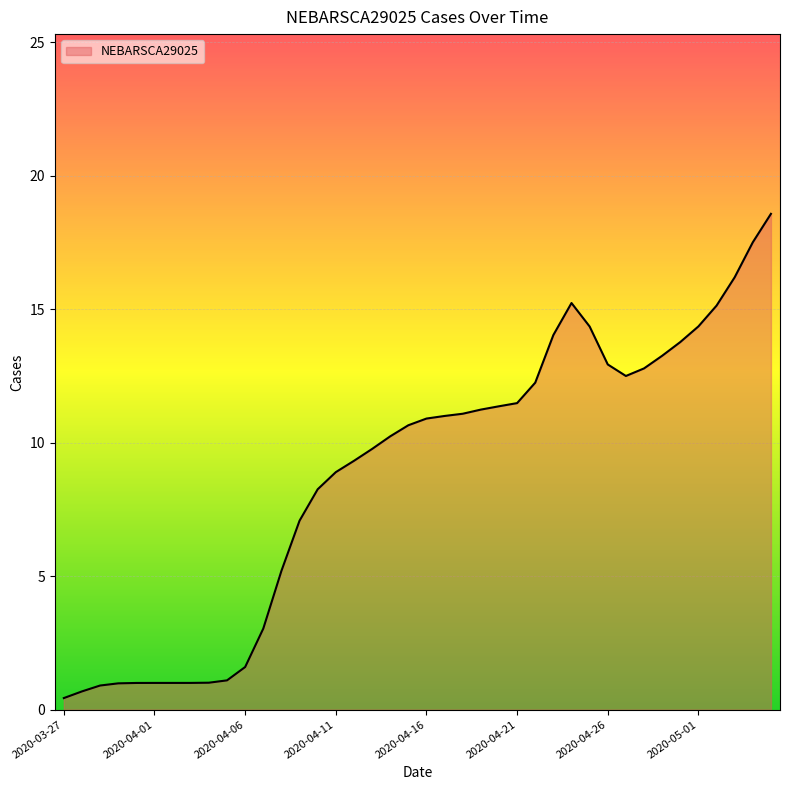

What is the difference between the maximum and minimum values?

18.1